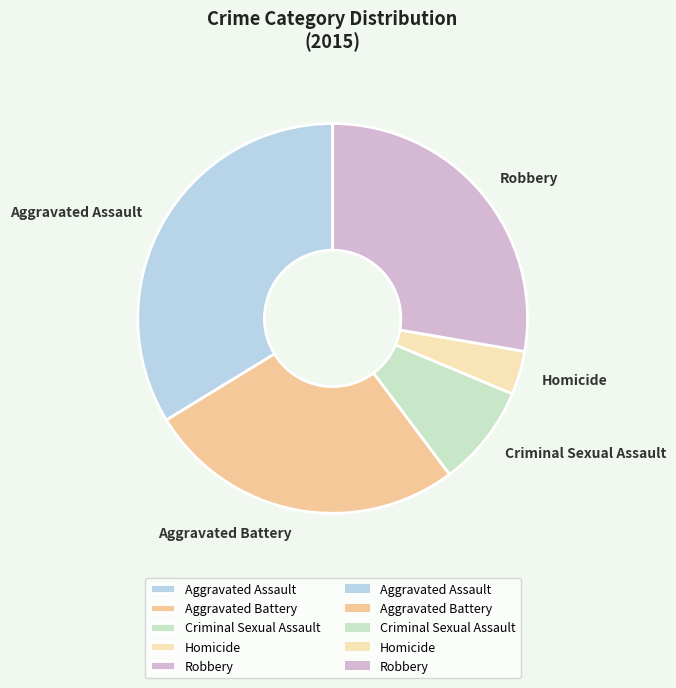

Is the sum of Robbery and Aggravated Assault greater than half?

Yes